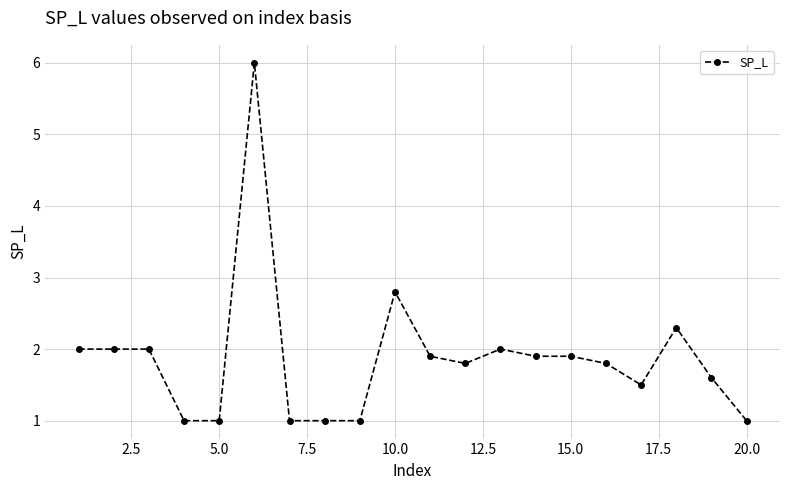

True or false: there are more than 2 points higher than both neighbors.

True